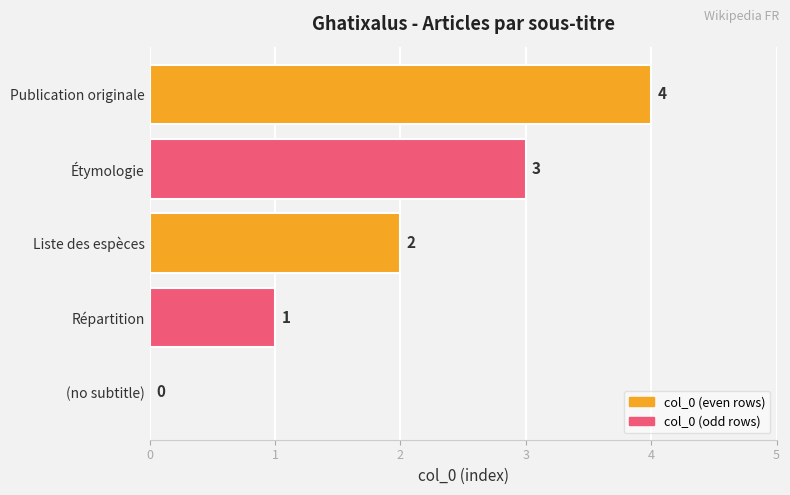

What is the change in value from Répartition to Publication originale?

+3